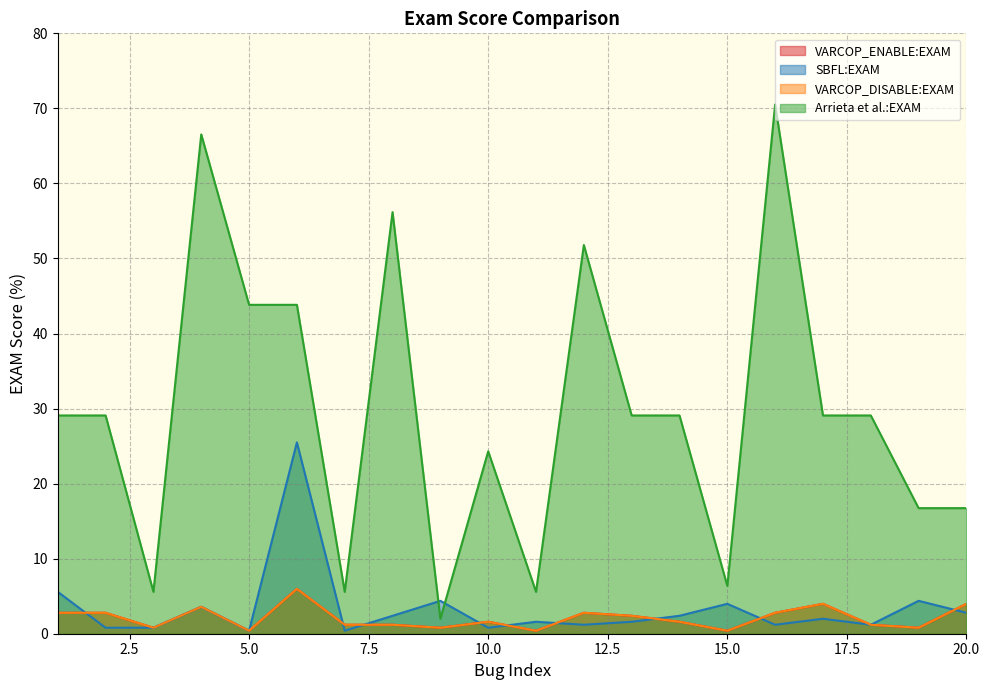

What is the sum of all VARCOP_ENABLE:EXAM values?

41.4